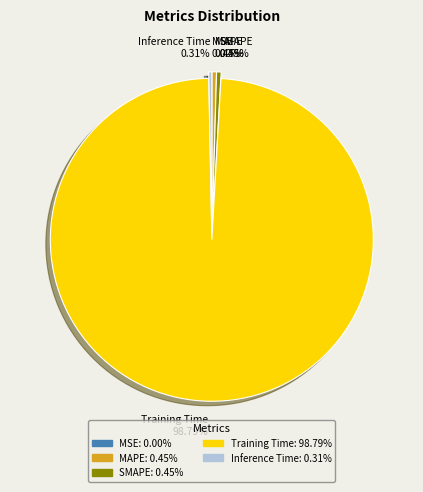

How much of the chart is everything except Inference Time?

99.7%